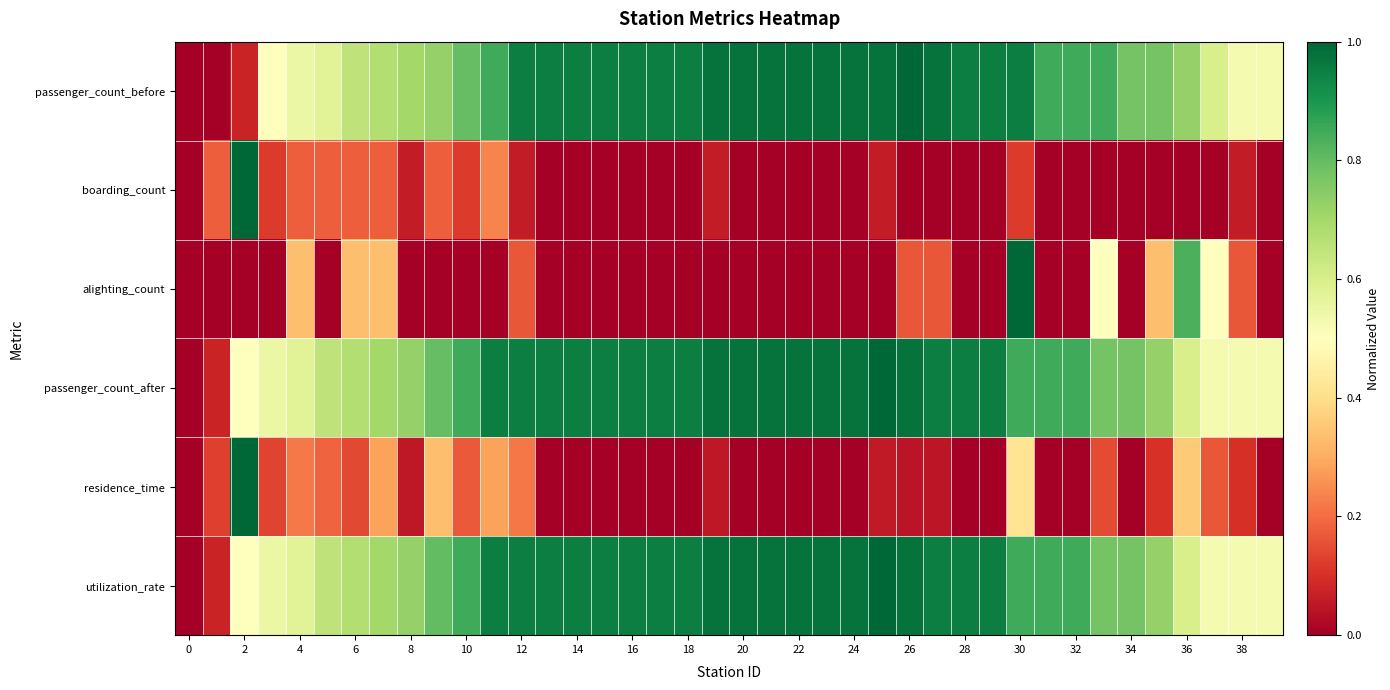

Reading right to left, extract all data points from this chart.

passenger_count_before: 0.5	0.5	0.6	0.7	0.8	0.8	0.8	0.8	0.8	0.9	0.9	0.9	1.0	1.0	1.0	1.0	1.0	1.0	1.0	1.0	1.0	0.9	0.9	0.9	0.9	0.9	0.9	0.9	0.8	0.8	0.7	0.7	0.7	0.7	0.6	0.6	0.5	0.1	0.0	0.0
boarding_count: 0.0	0.1	0.0	0.0	0.0	0.0	0.0	0.0	0.0	0.1	0.0	0.0	0.0	0.0	0.1	0.0	0.0	0.0	0.0	0.0	0.1	0.0	0.0	0.0	0.0	0.0	0.0	0.1	0.2	0.1	0.2	0.1	0.2	0.2	0.2	0.2	0.1	1.0	0.2	0.0
alighting_count: 0.0	0.2	0.5	0.8	0.3	0.0	0.5	0.0	0.0	1.0	0.0	0.0	0.2	0.2	0.0	0.0	0.0	0.0	0.0	0.0	0.0	0.0	0.0	0.0	0.0	0.0	0.0	0.2	0.0	0.0	0.0	0.0	0.3	0.3	0.0	0.3	0.0	0.0	0.0	0.0
passenger_count_after: 0.5	0.5	0.5	0.6	0.7	0.8	0.8	0.8	0.8	0.8	0.9	0.9	0.9	1.0	1.0	1.0	1.0	1.0	1.0	1.0	1.0	0.9	0.9	0.9	0.9	0.9	0.9	0.9	0.9	0.8	0.8	0.7	0.7	0.7	0.7	0.6	0.6	0.5	0.1	0.0
residence_time: 0.0	0.1	0.2	0.4	0.1	0.0	0.1	0.0	0.0	0.4	0.0	0.0	0.0	0.0	0.1	0.0	0.0	0.0	0.0	0.0	0.1	0.0	0.0	0.0	0.0	0.0	0.0	0.2	0.3	0.2	0.3	0.1	0.3	0.1	0.2	0.2	0.1	1.0	0.1	0.0
utilization_rate: 0.5	0.5	0.5	0.6	0.7	0.8	0.8	0.9	0.9	0.9	1.0	1.0	1.0	1.0	1.0	1.0	1.0	1.0	1.0	1.0	1.0	1.0	1.0	1.0	1.0	1.0	1.0	1.0	1.0	0.9	0.8	0.7	0.7	0.7	0.7	0.6	0.5	0.5	0.1	0.0